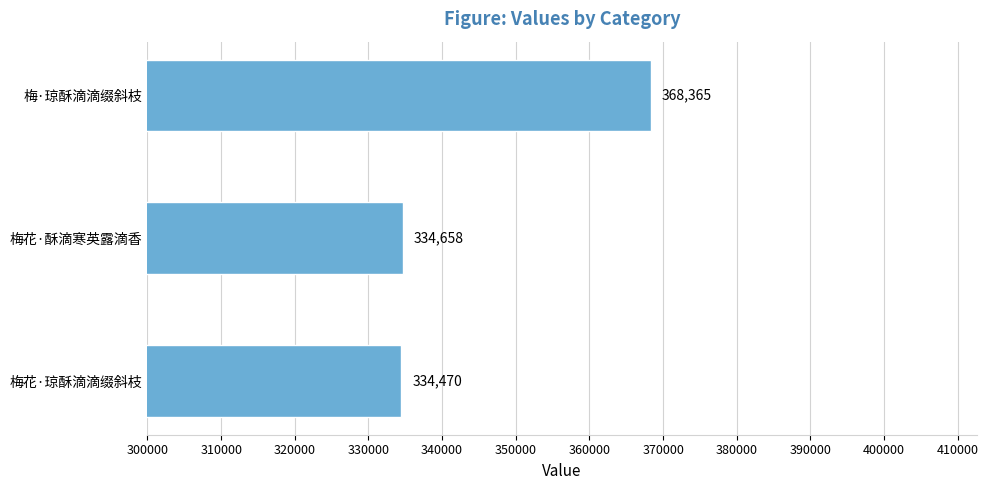

Reading bottom to top, extract all data points from this chart.

334470	334658	368365